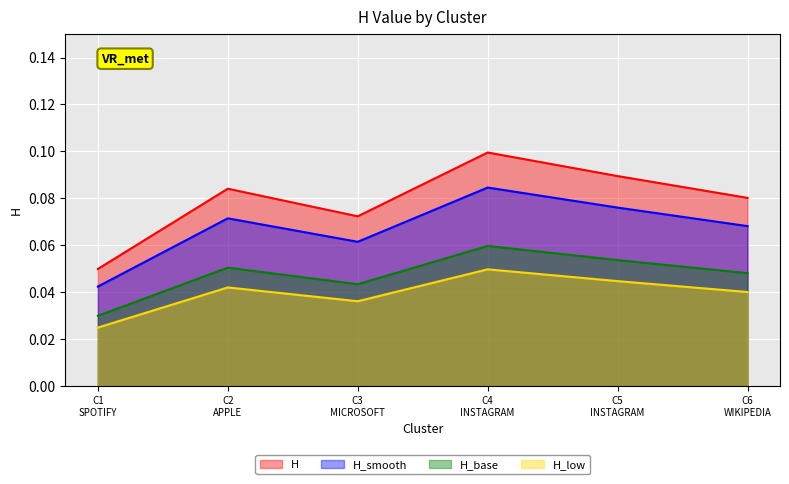

Rank the series by their maximum value, from lowest to highest.

H_low, H_base, H_smooth, H